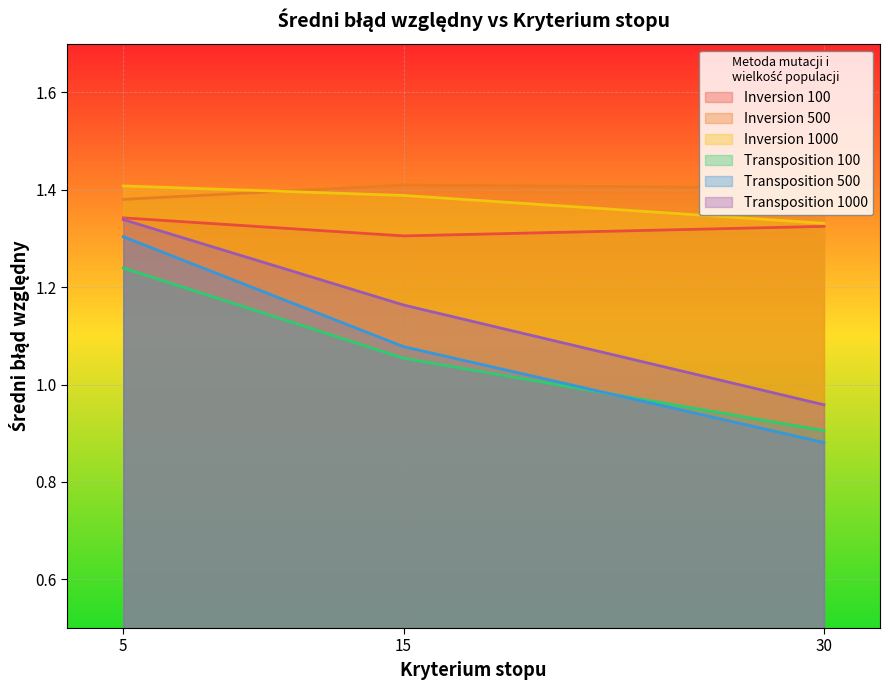

Which series changed the most between 5 and 15?

Transposition 500